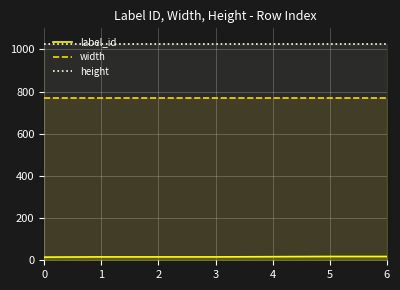

Which series changed the most between 0 and 6?

label_id